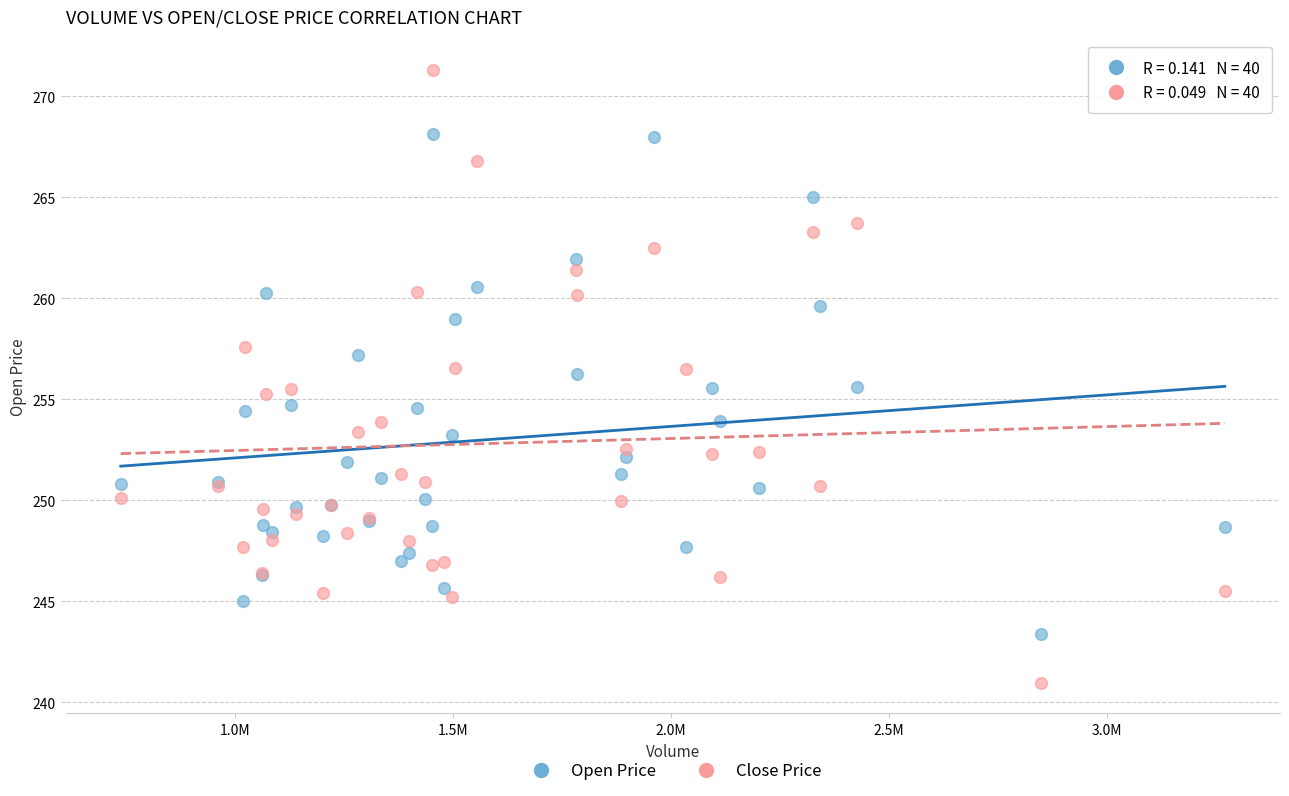

Which series has the widest spread of Y values?

Close Price